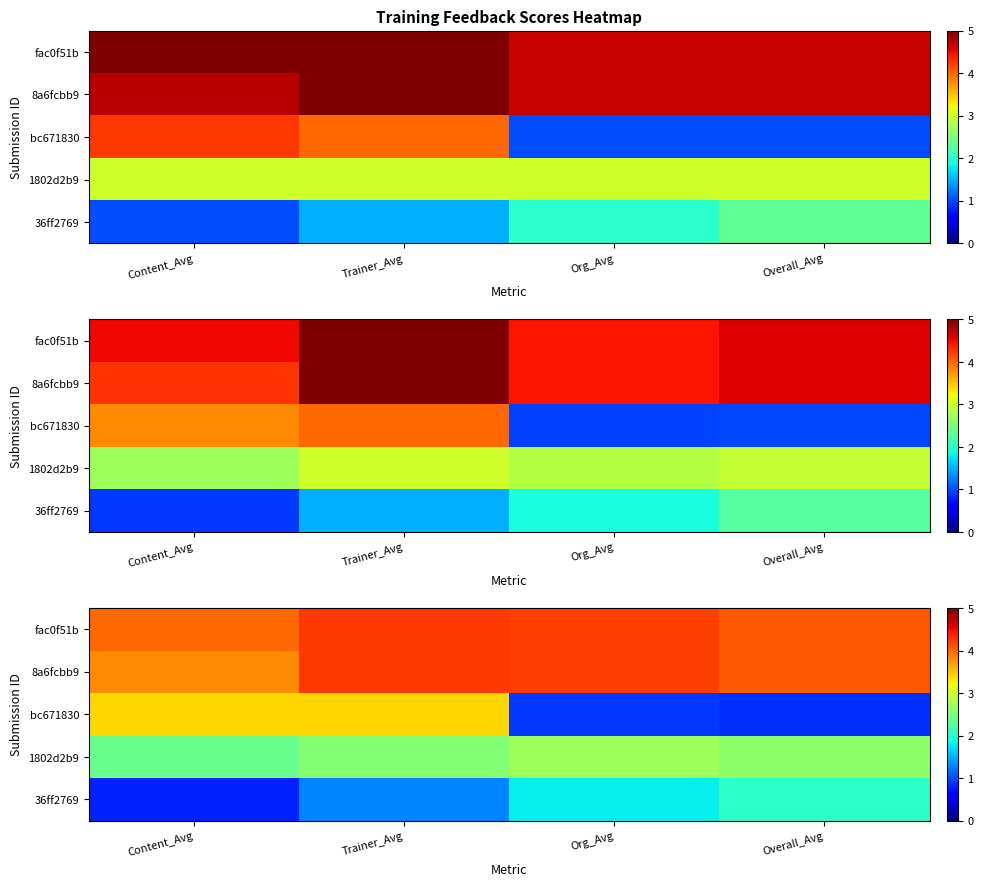

Which has a higher value, Org_Avg or Trainer_Avg?

Trainer_Avg